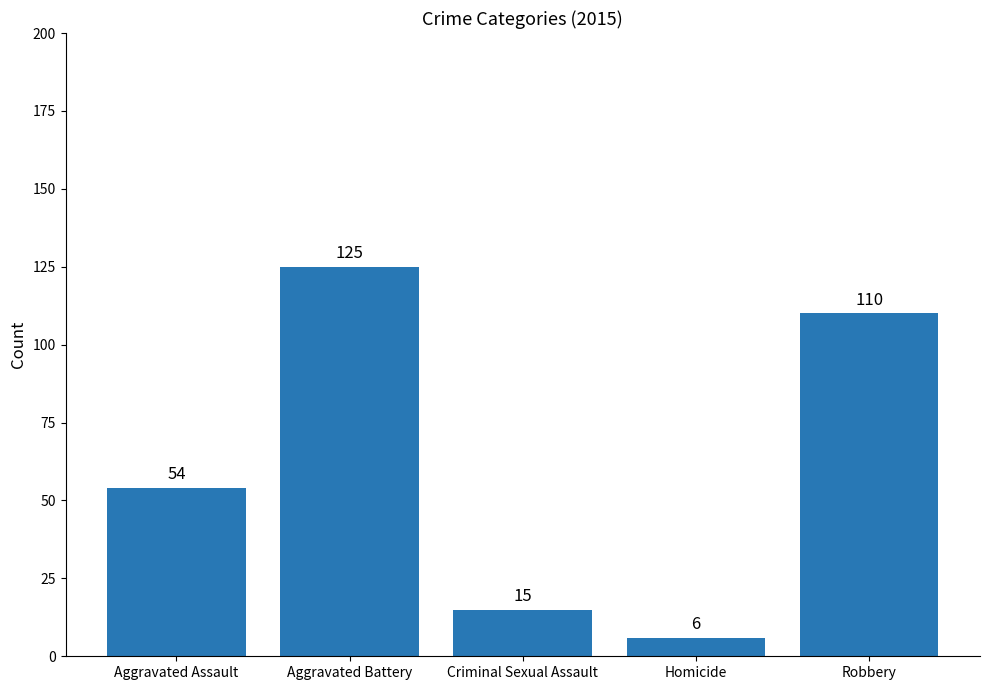

What is the average value?

62